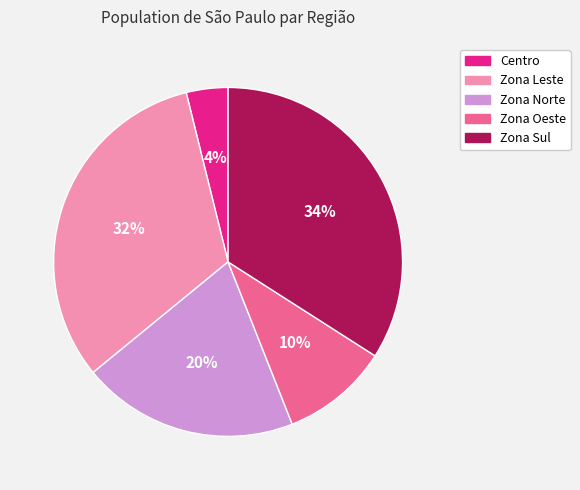

How many segments does this pie chart have?

5